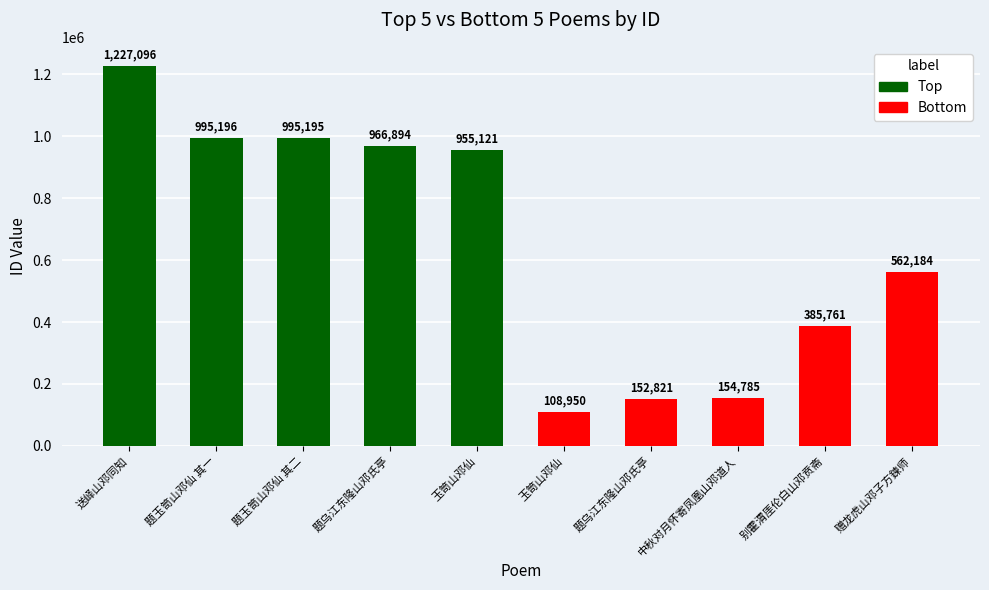

Which label corresponds to the largest value in the chart?

送峄山邓同知